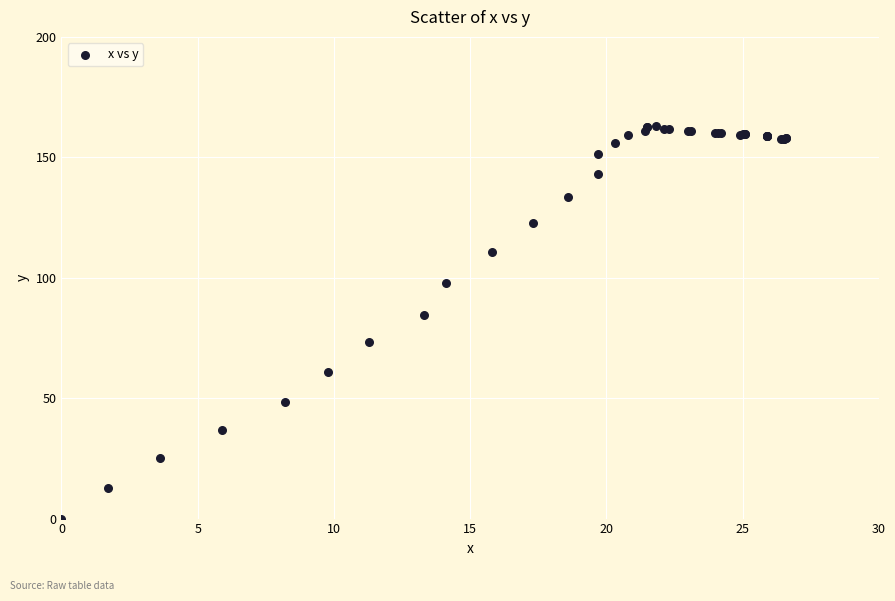

What Y value in the scatter plot is closest to 81?

84.7